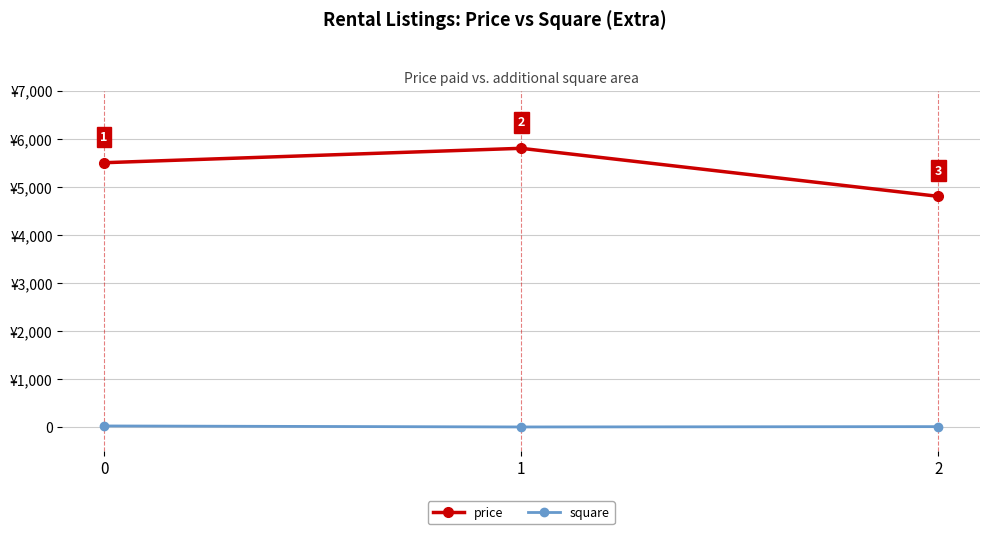

Is this an area chart (filled region under the line)?

No